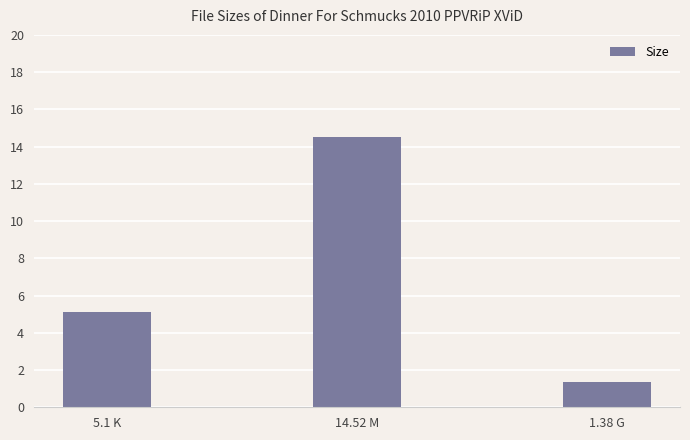

What position from the left is 1.38 G?

3